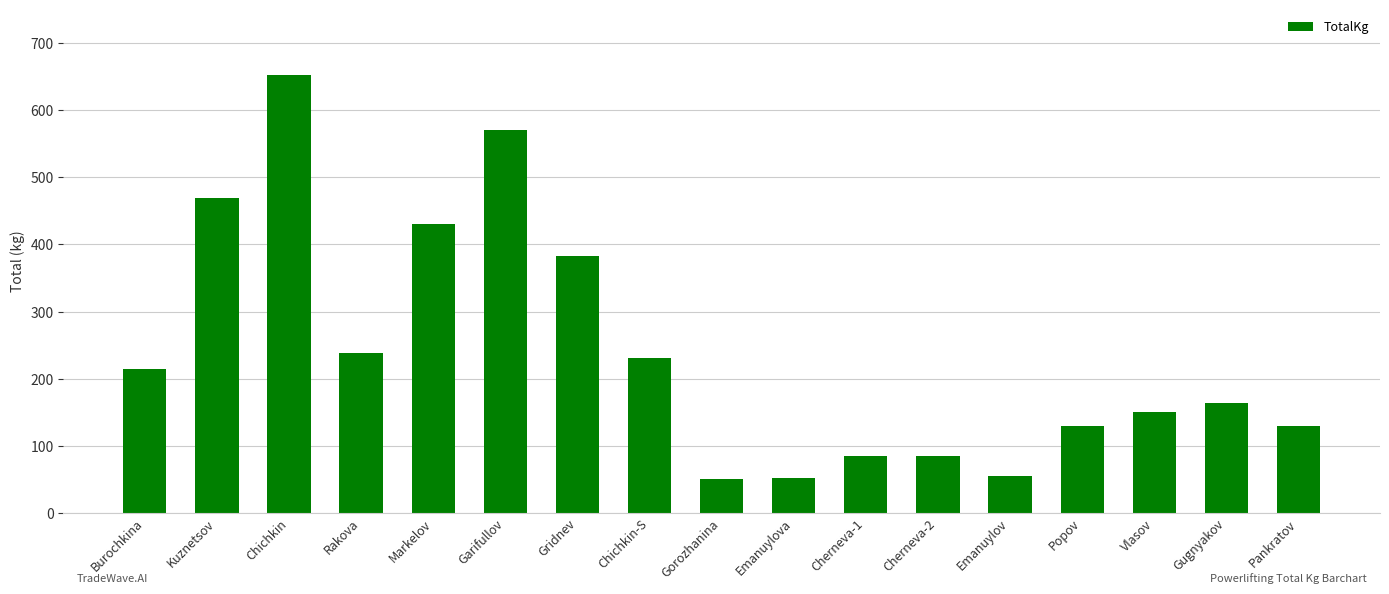

What is the label of the 4th bar from the left?

Rakova